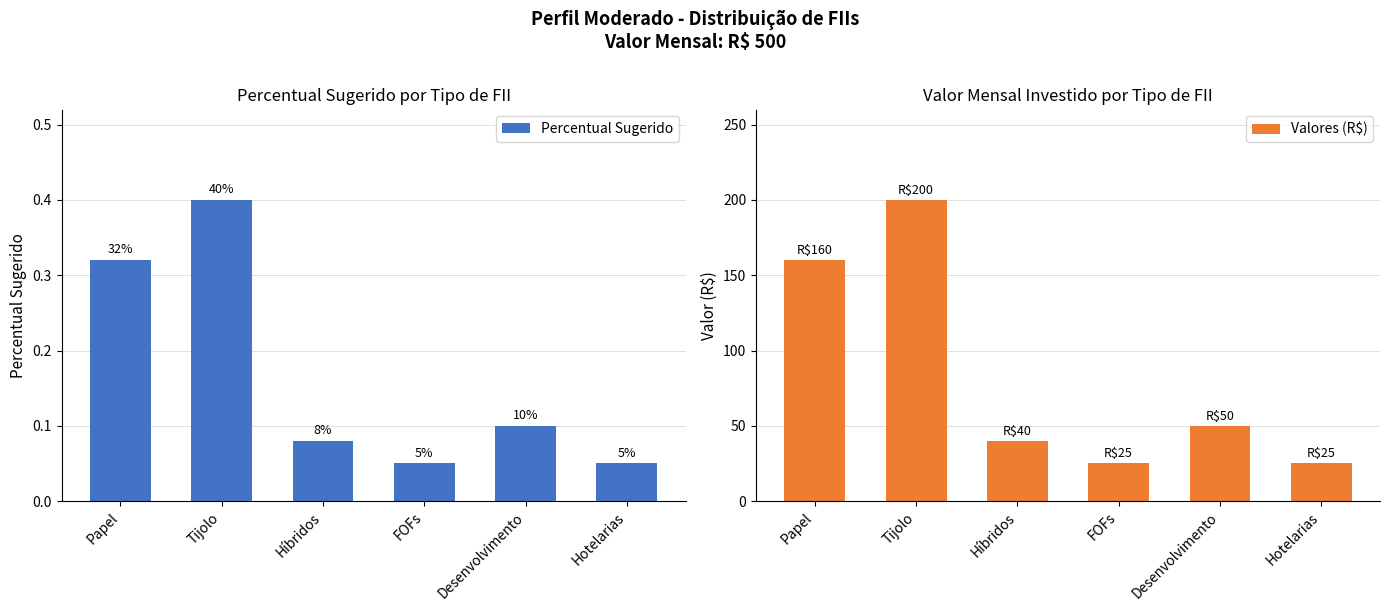

Which series has the largest range (max minus min)?

Valores (R$)